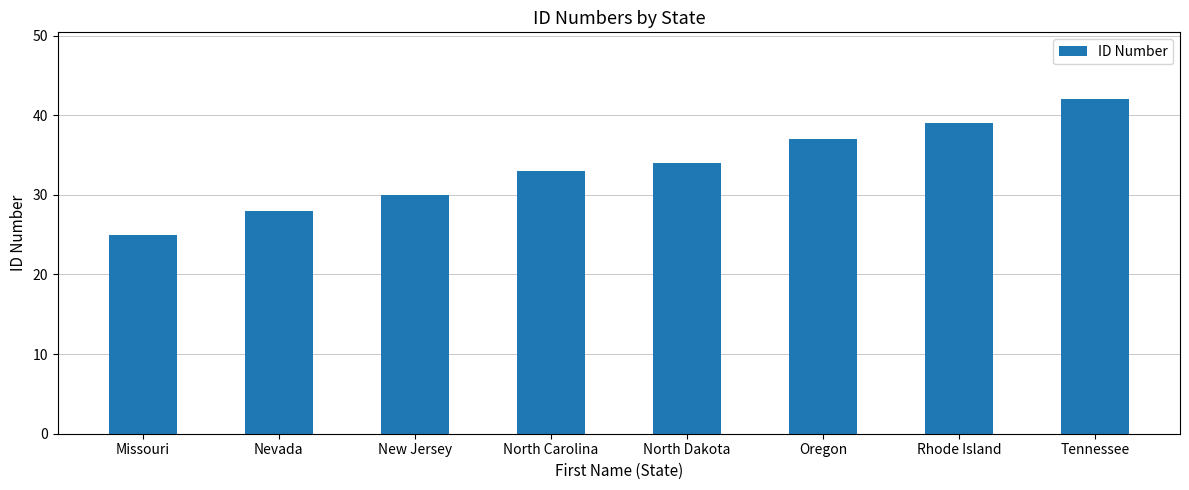

How many values are between 30 and 39?

5